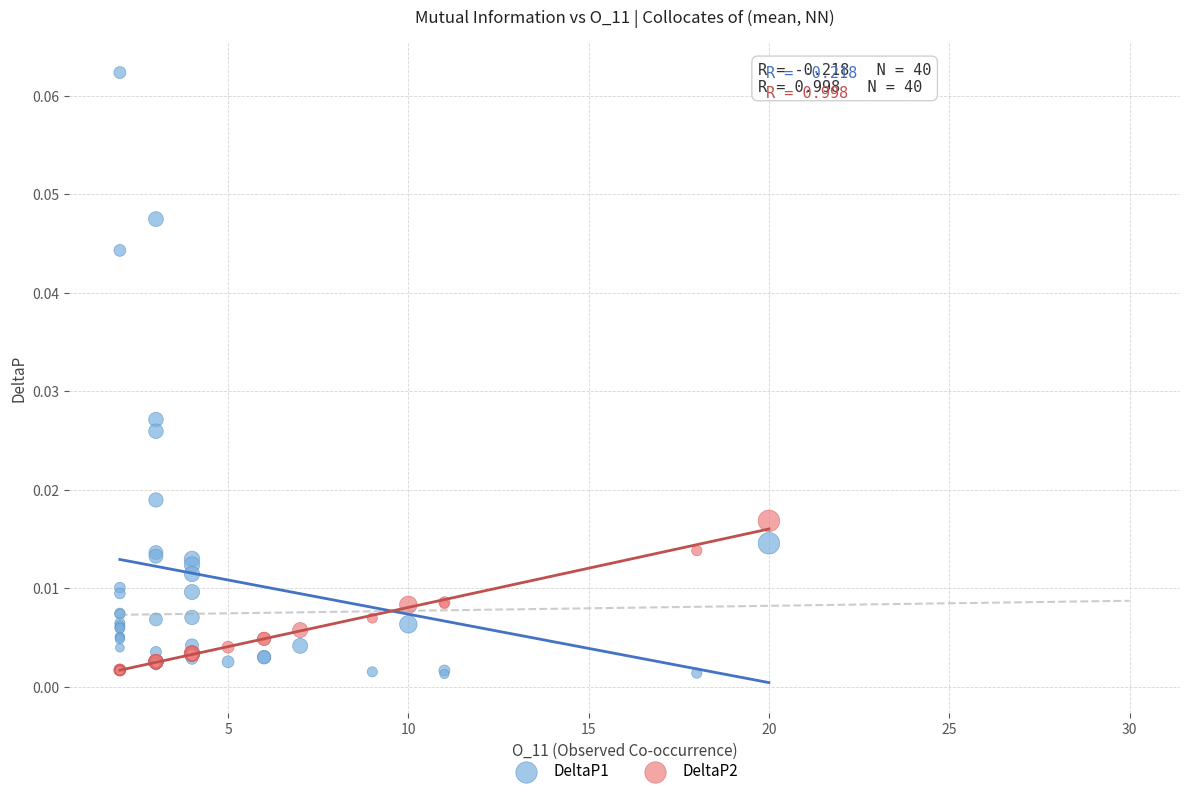

What are all the series names shown in the legend?

DeltaP1, DeltaP2